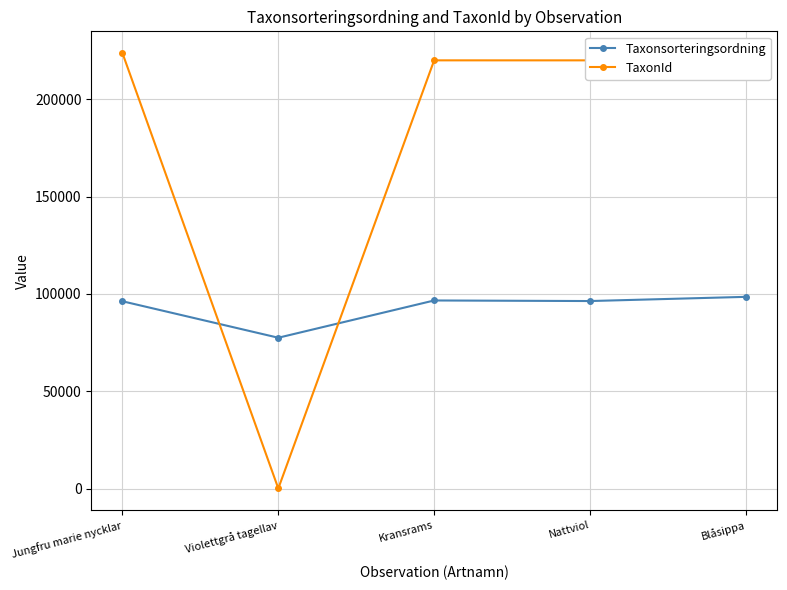

List the series in order of their peak value, highest first.

TaxonId, Taxonsorteringsordning